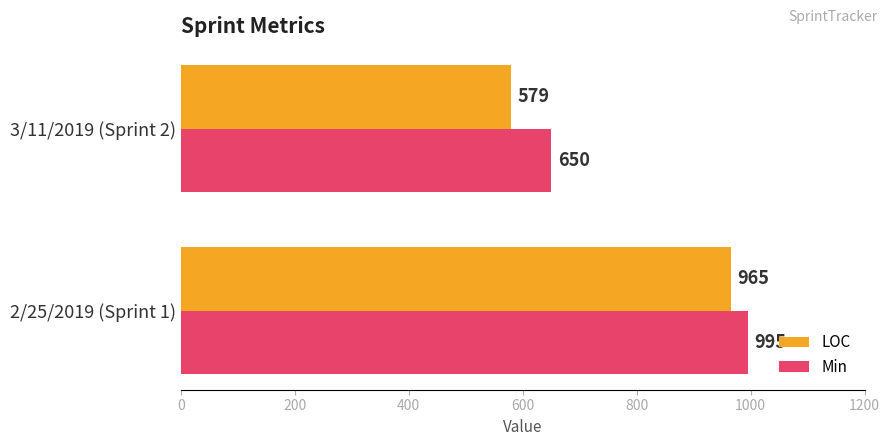

What is the sum of all Min values?

1645